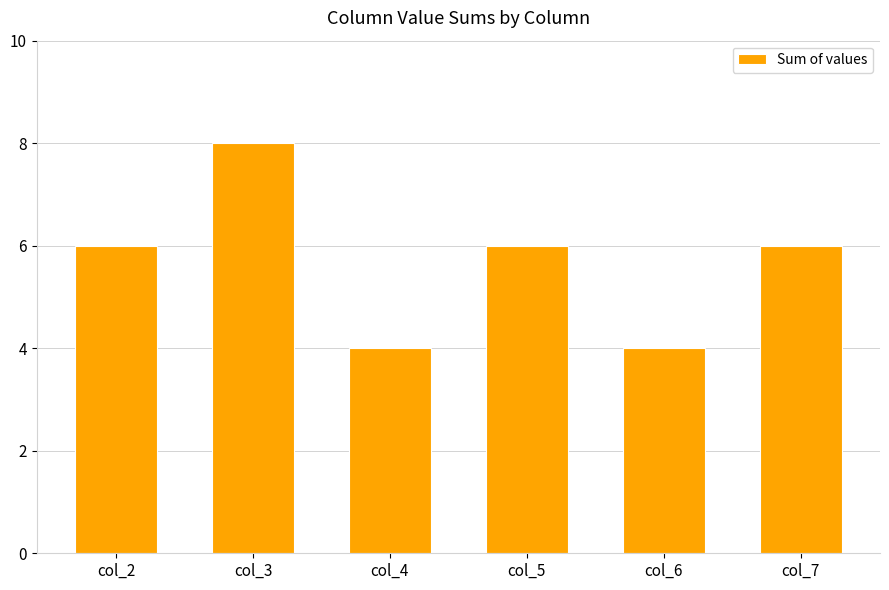

What is the value of the 2nd bar from the left?

8